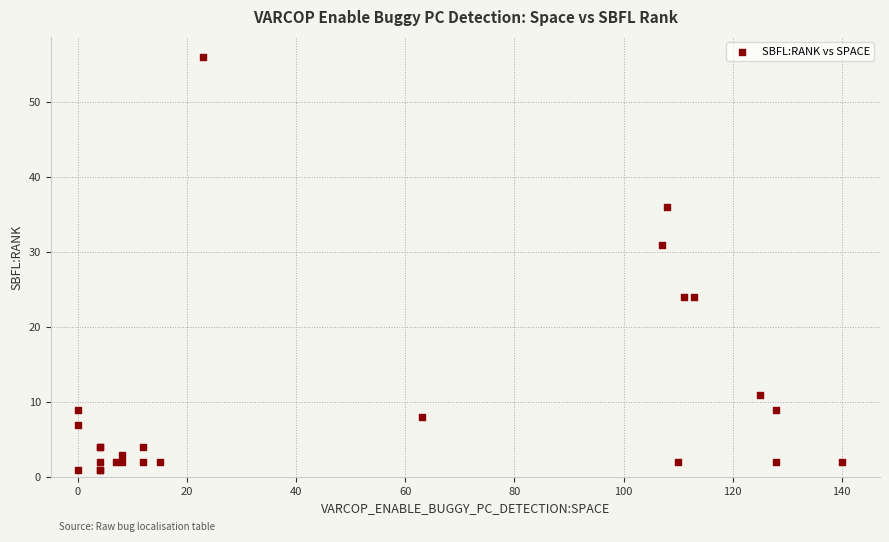

What Y value in the scatter plot is closest to 28?

31